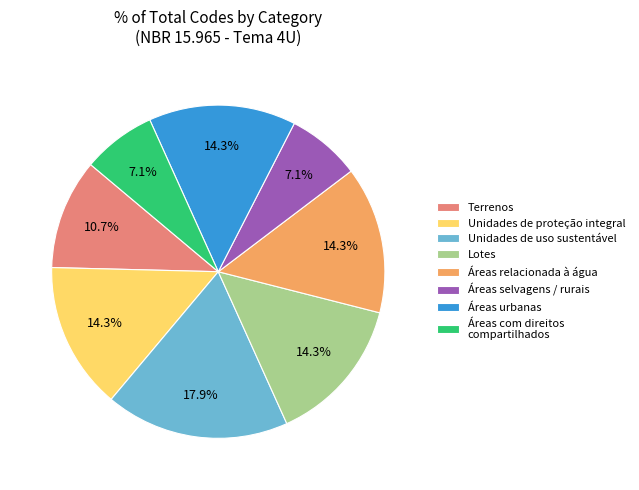

The Áreas relacionada à água slice represents 6% of the pie. True or false?

False